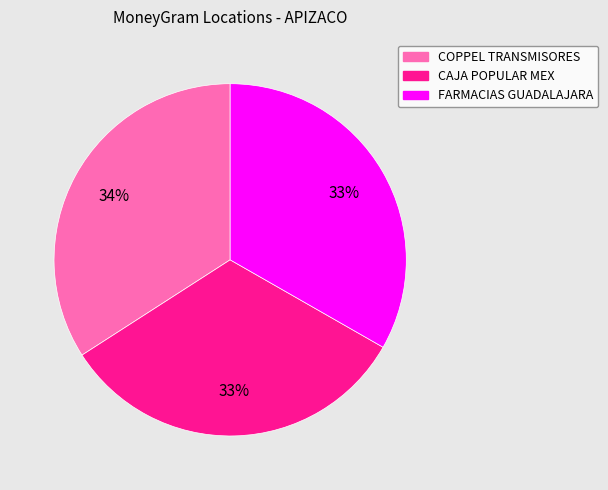

Count the number of slices in the pie.

3